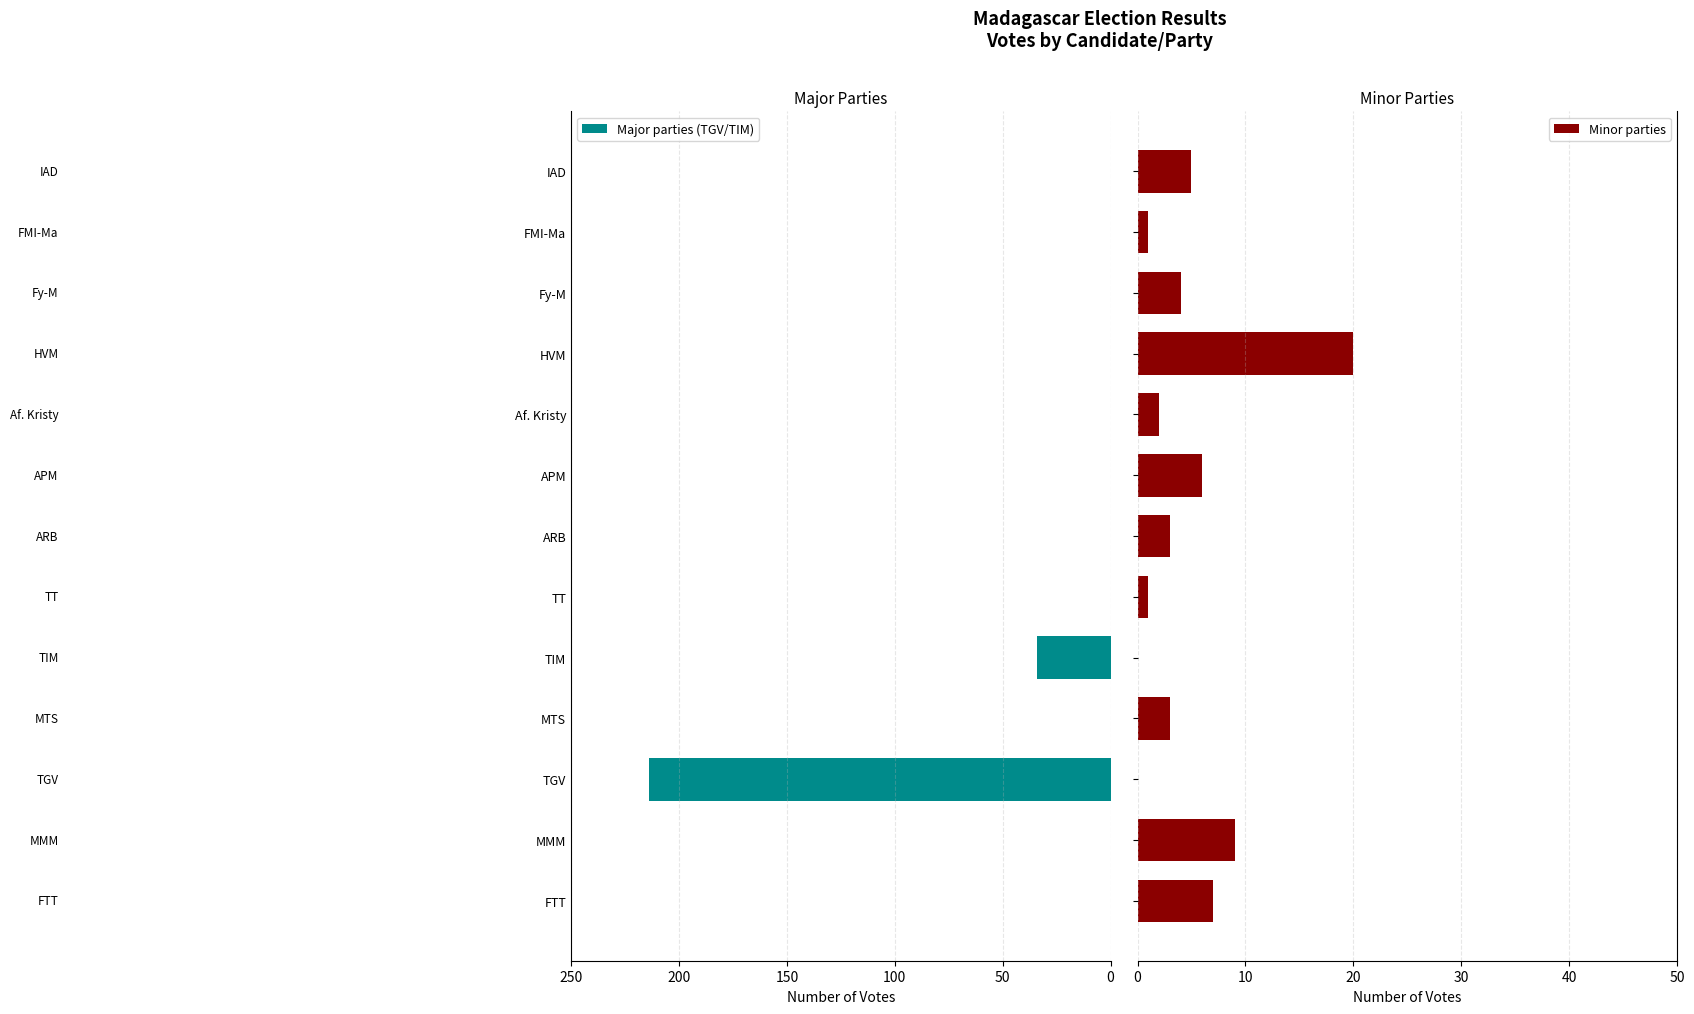

Reading right to left, extract all data points from this chart.

Major parties (TGV/TIM): 0	0	0	0	0	0	0	0	34	0	214	0	0
Minor parties: 5	1	4	20	2	6	3	1	0	3	0	9	7